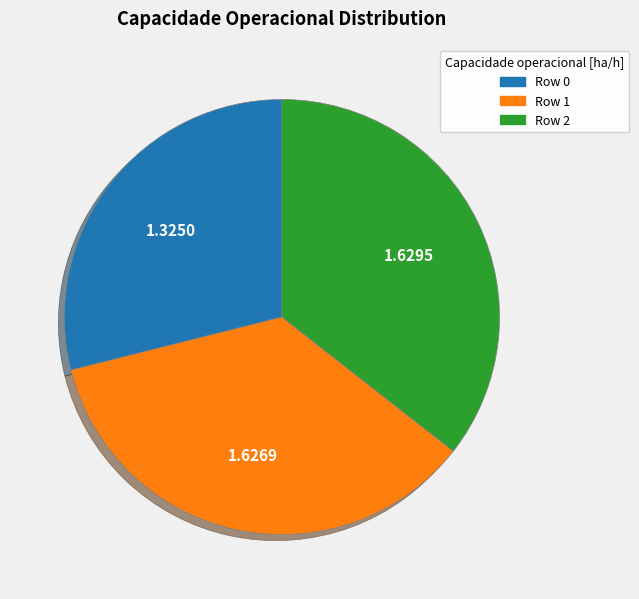

Approximately how many times larger is the value at Row 1 compared to Row 2?

1.0